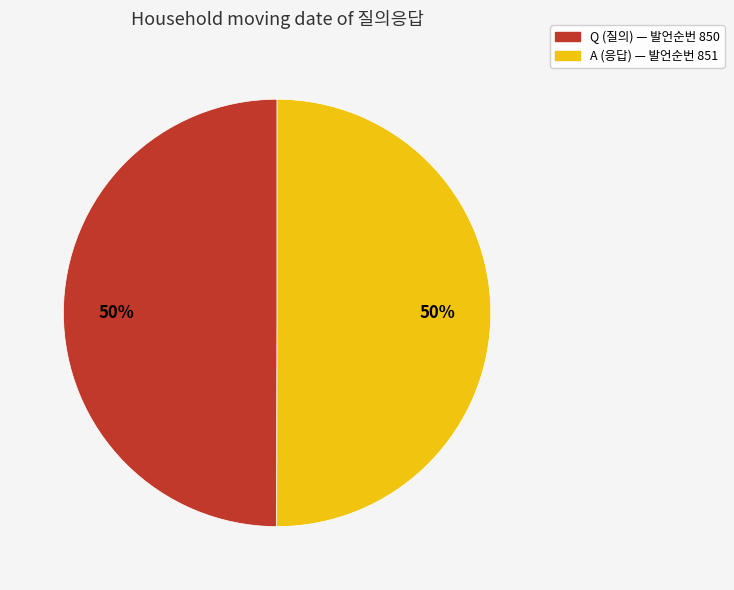

Is it true that A is 50% of the pie?

True